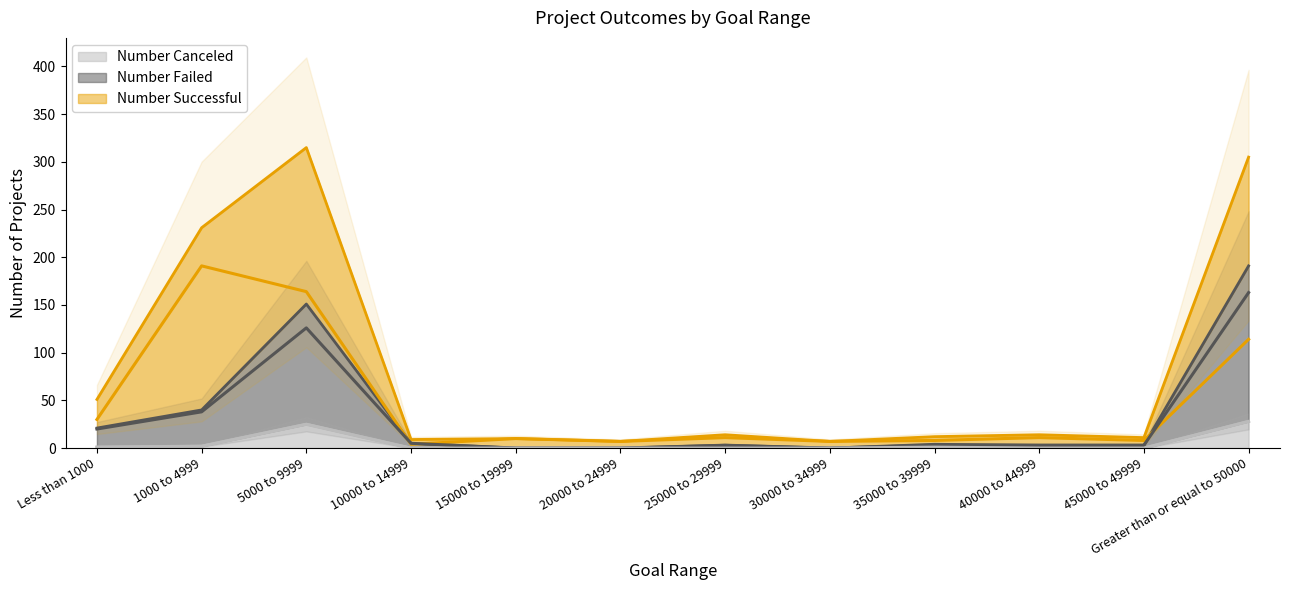

How many lines are shown in the chart?

3